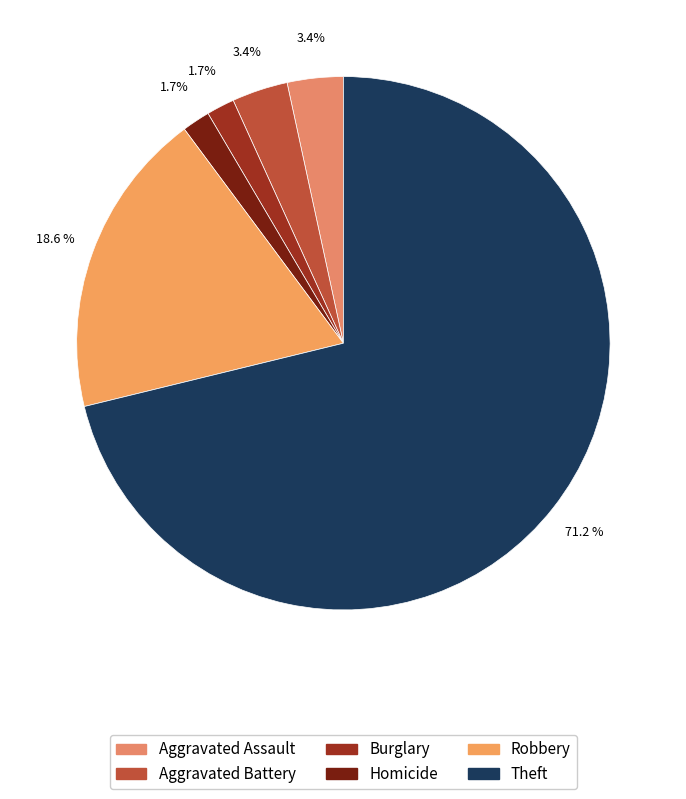

What is the change in value from Burglary to Theft?

+41